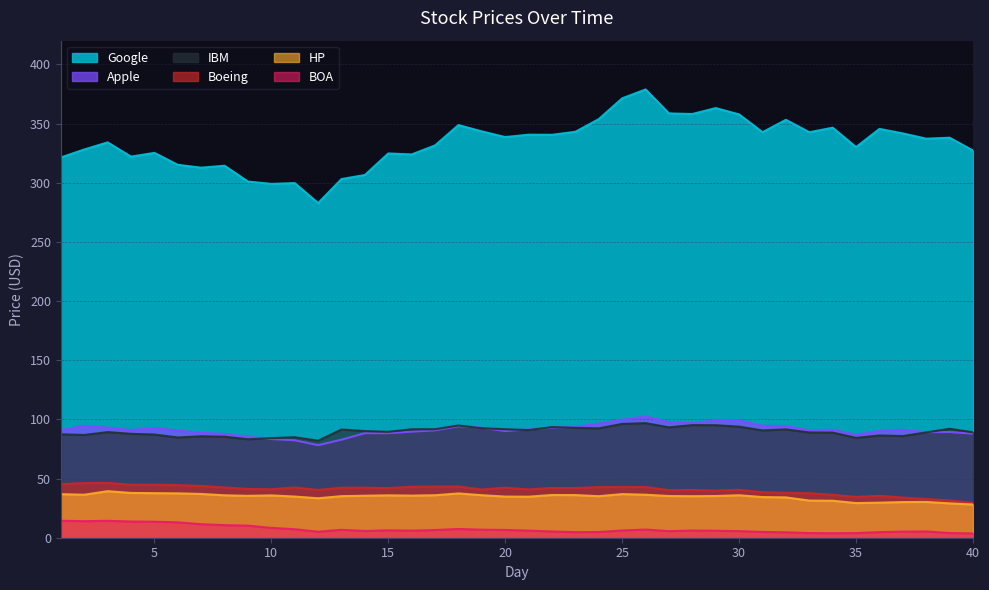

Which has a higher value, 20 or 16?

20